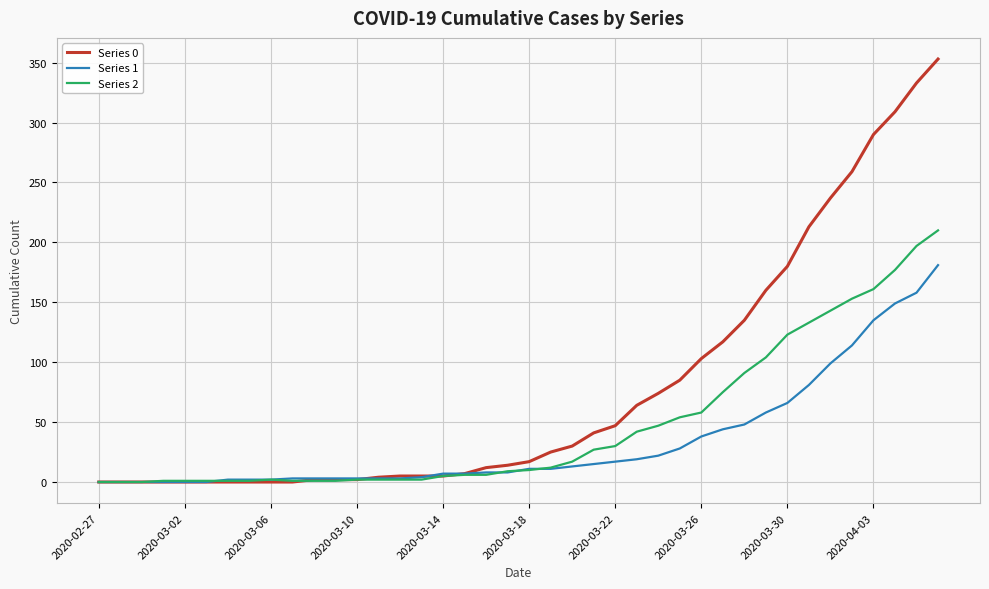

Which series has the largest range (max minus min)?

Series 0